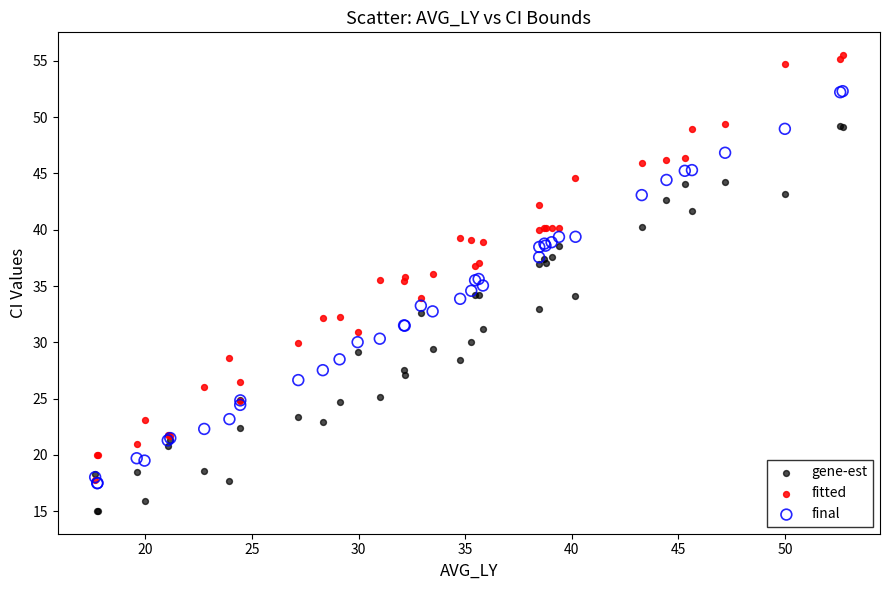

Which series has the largest Y range (max minus min)?

fitted